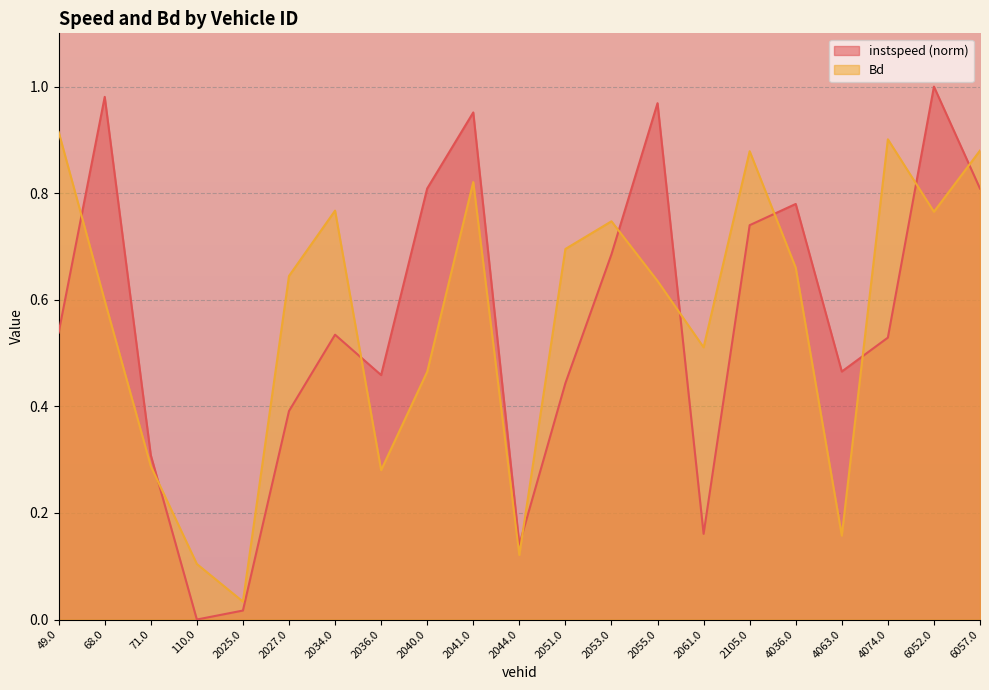

What position from the left is 2025.0?

5